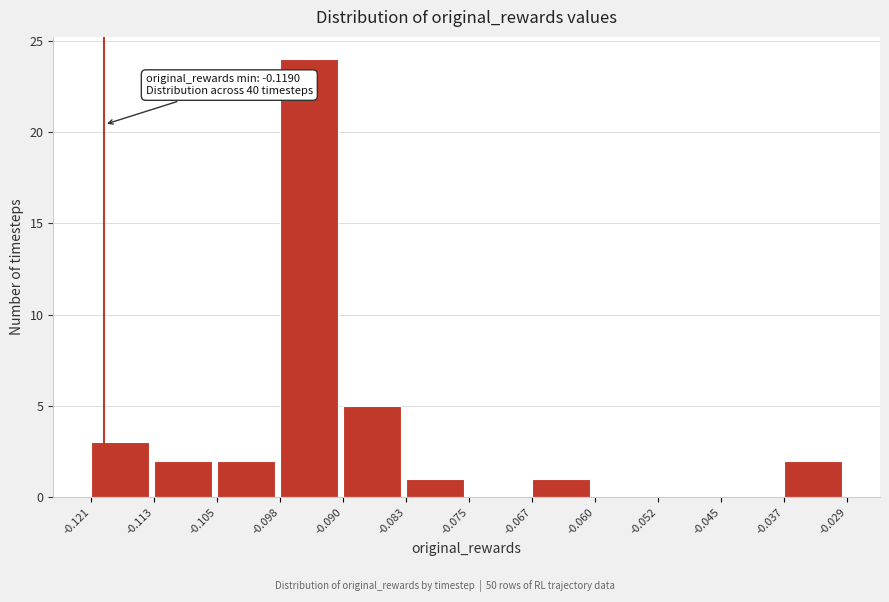

Which range on the x-axis has the tallest bar?

-0.098 to -0.090